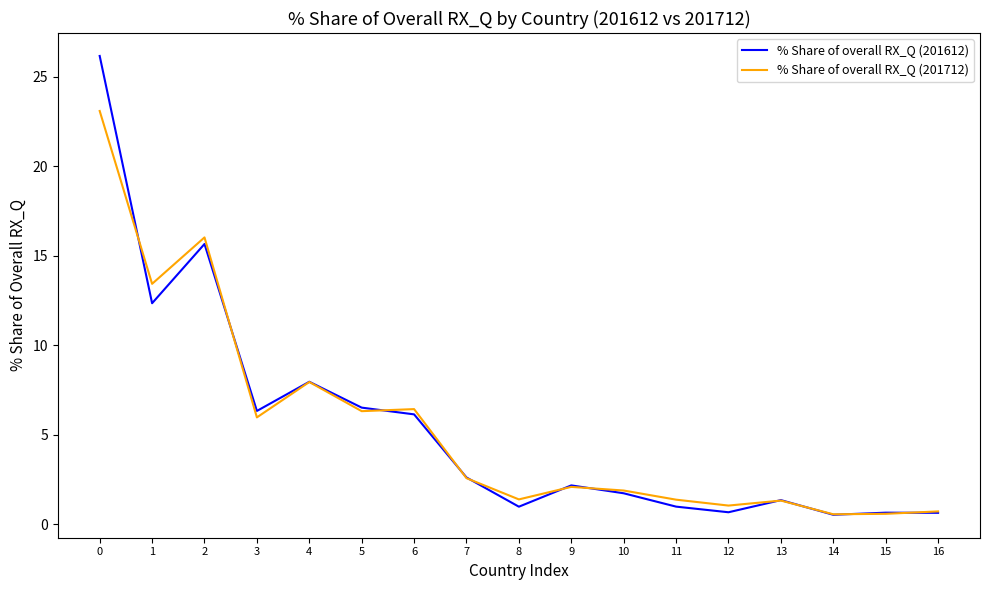

What is the total value across all series at 5?

12.8